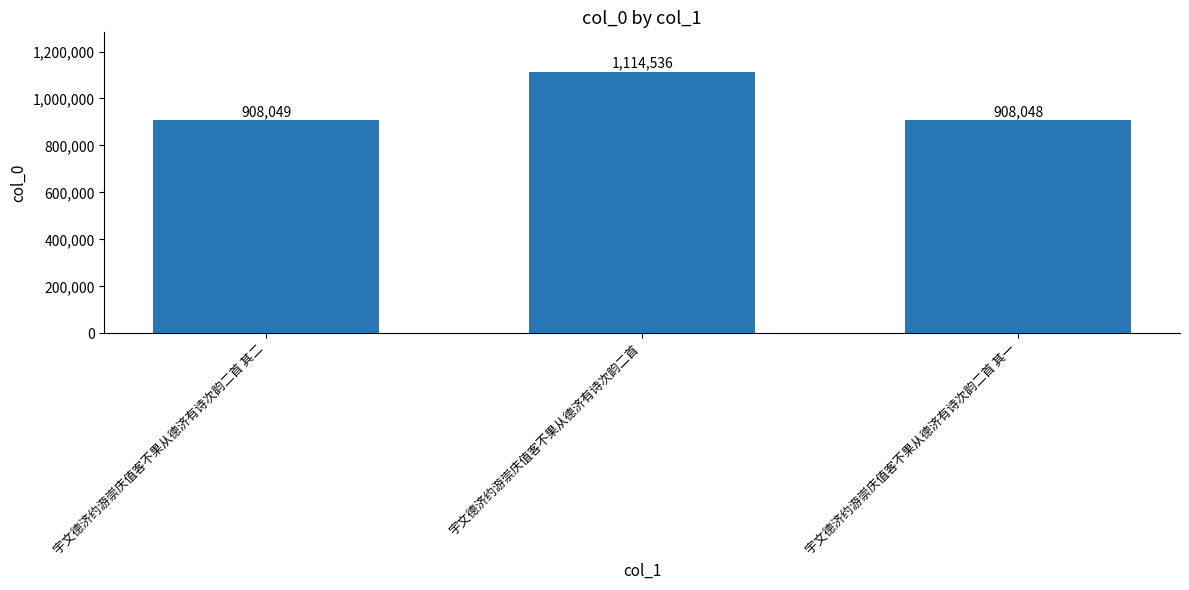

What is the ratio of the value at 宇文德济约游崇庆值客不果从德济有诗次韵二首 其二 to the value at 宇文德济约游崇庆值客不果从德济有诗次韵二首?

0.8